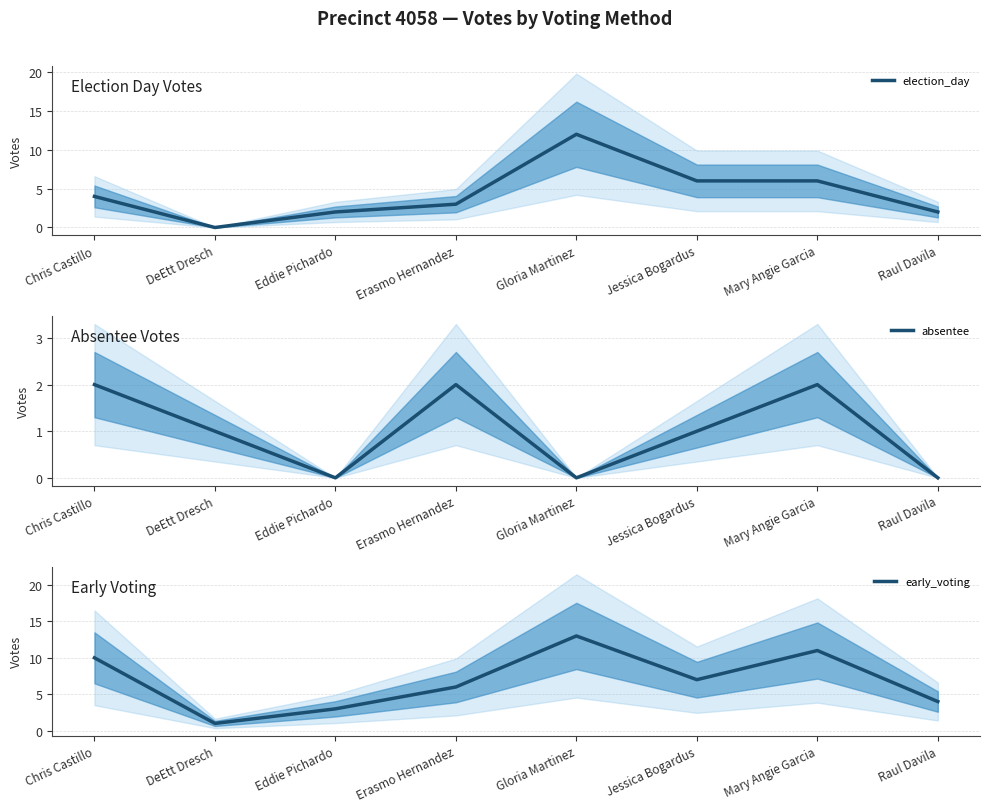

How many data points in absentee are less than 1?

3